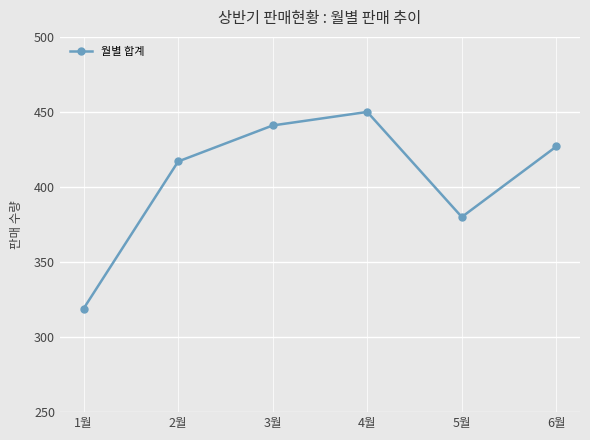

What is the minimum value shown in the chart?

319